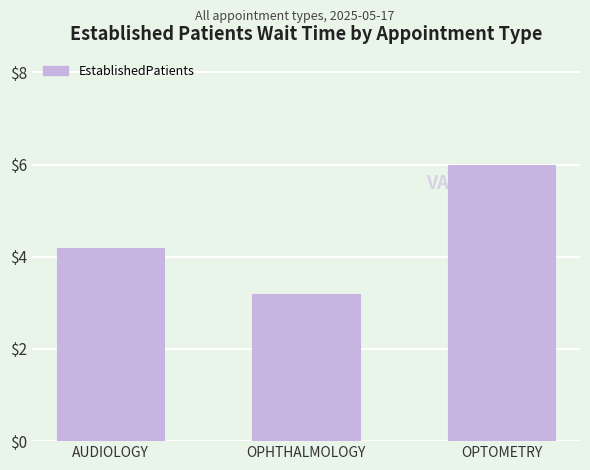

List the labels in order of value, smallest first.

OPHTHALMOLOGY, AUDIOLOGY, OPTOMETRY